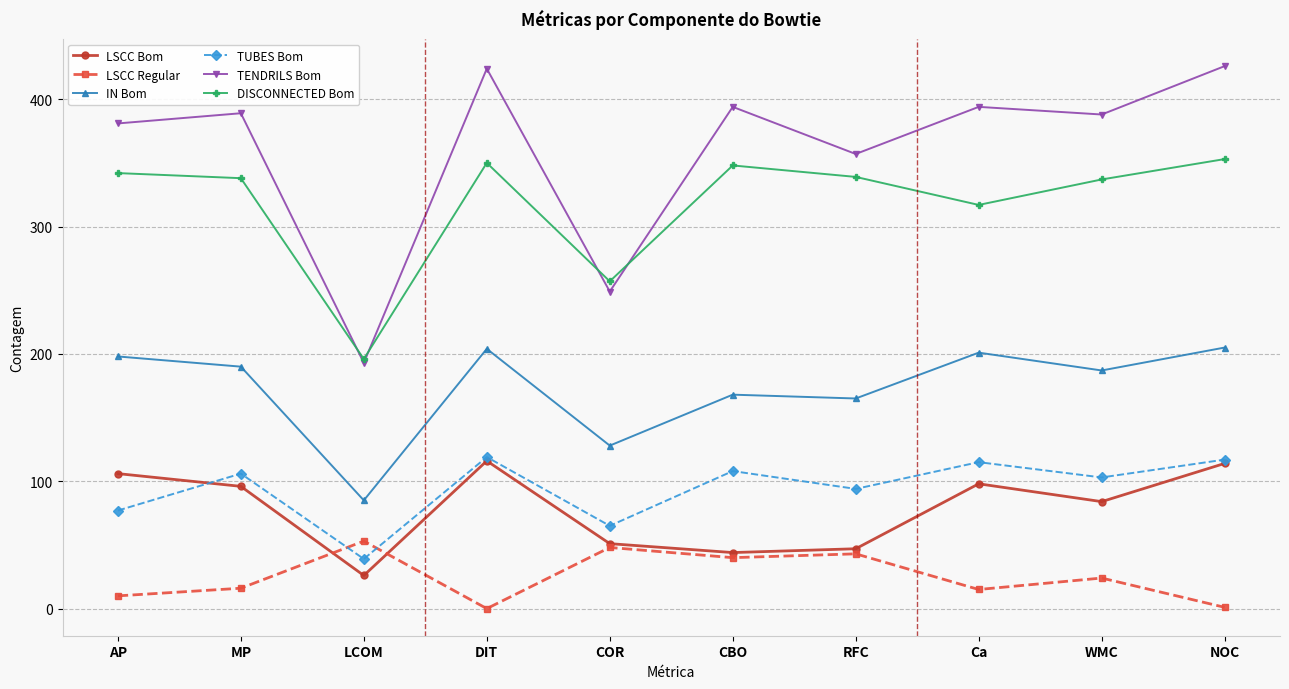

What is the maximum value shown in the chart?

426